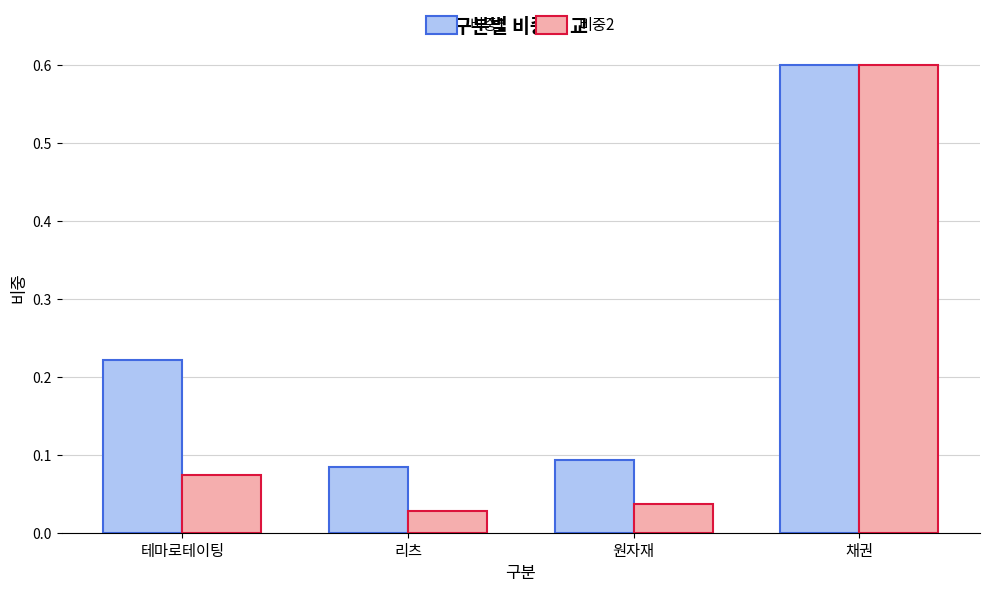

What is the sum of the 비중1 values at 원자재 and 테마로테이팅?

0.3